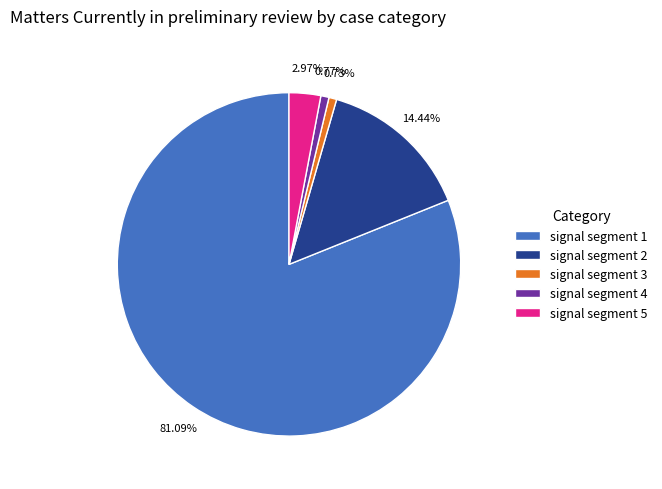

How many slices are in this pie chart?

5